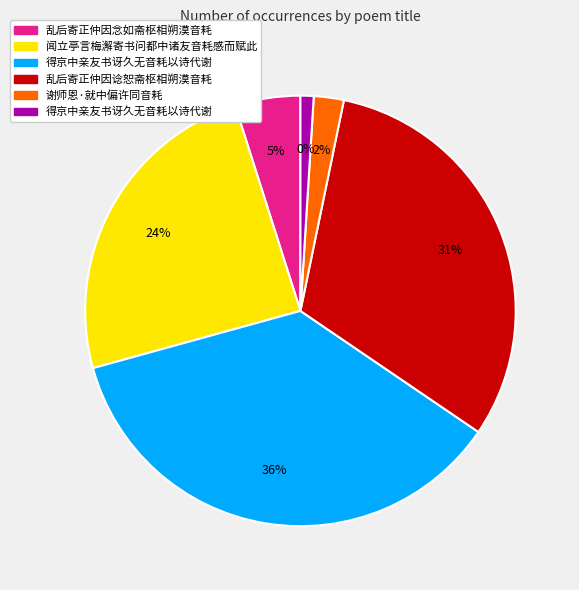

To the nearest percent, what is the difference between the largest and smallest slice percentages?

35%